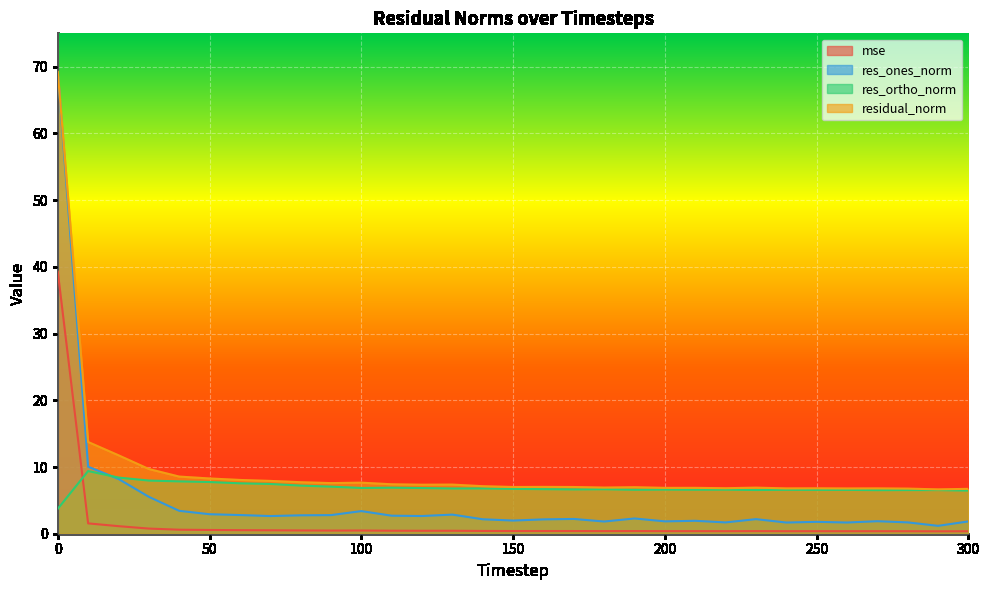

True or false: res_ones_norm and residual_norm cross at least once.

False